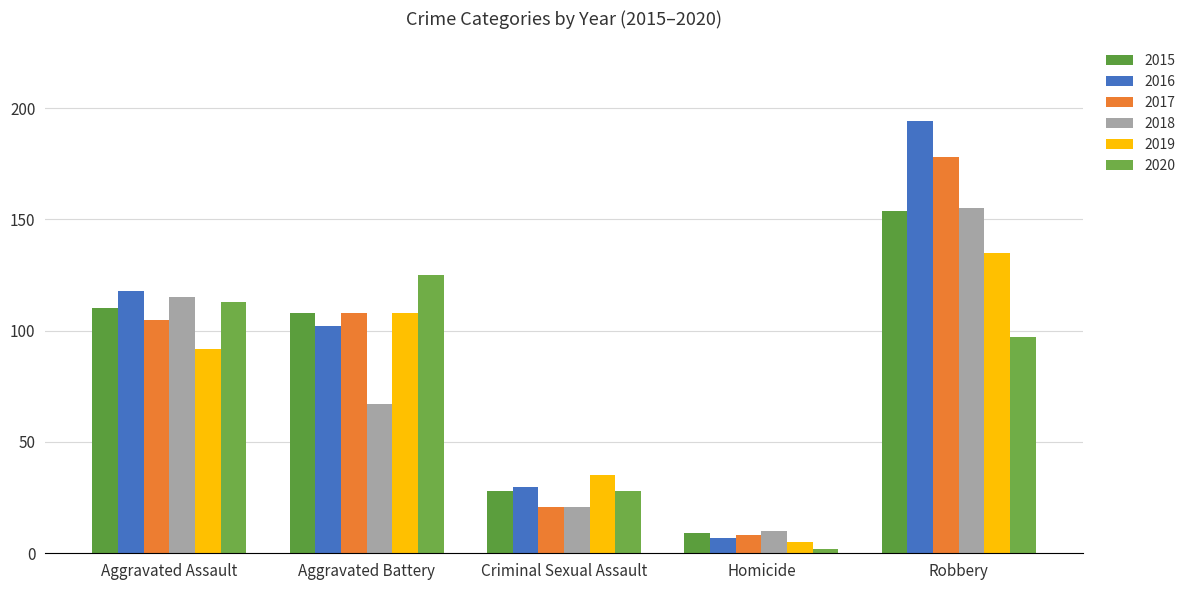

Reading left to right, list all the values displayed in this chart.

2015: Aggravated Assault=110	Aggravated Battery=108	Criminal Sexual Assault=28	Homicide=9	Robbery=154
2016: Aggravated Assault=118	Aggravated Battery=102	Criminal Sexual Assault=30	Homicide=7	Robbery=194
2017: Aggravated Assault=105	Aggravated Battery=108	Criminal Sexual Assault=21	Homicide=8	Robbery=178
2018: Aggravated Assault=115	Aggravated Battery=67	Criminal Sexual Assault=21	Homicide=10	Robbery=155
2019: Aggravated Assault=92	Aggravated Battery=108	Criminal Sexual Assault=35	Homicide=5	Robbery=135
2020: Aggravated Assault=113	Aggravated Battery=125	Criminal Sexual Assault=28	Homicide=2	Robbery=97